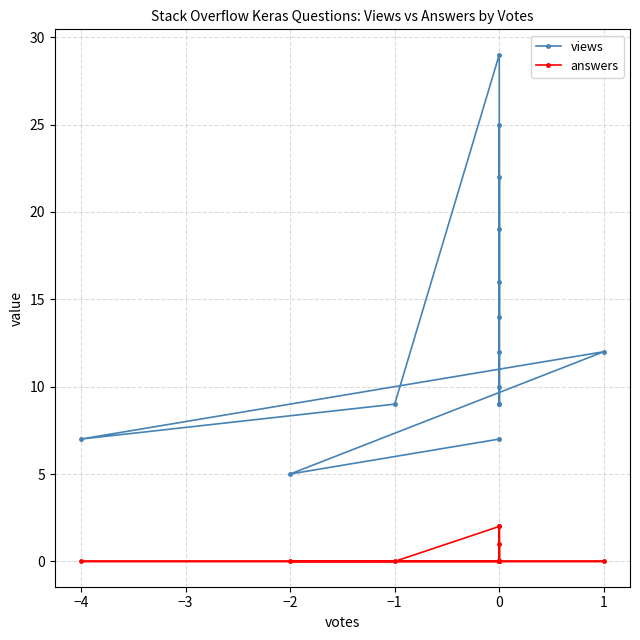

Is the value of views at −4 greater than the value of answers at −2?

Yes